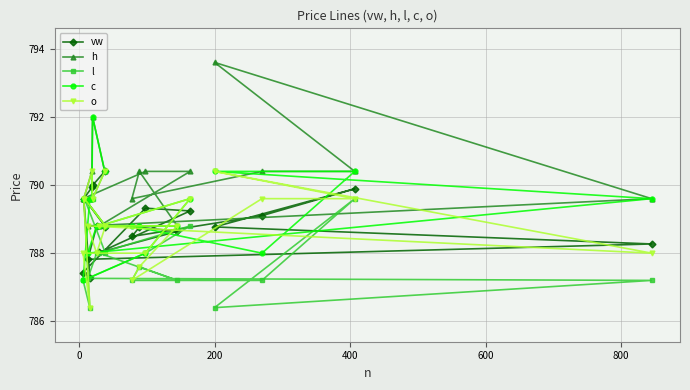

How many data points in l are above 788?

7